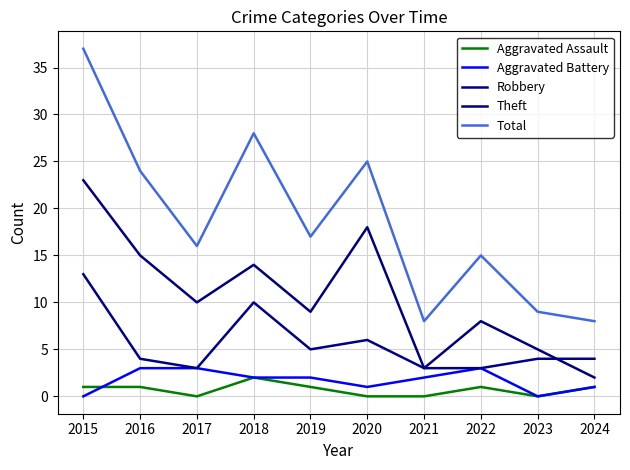

Reading right to left, what are all the values shown in this chart?

Aggravated Assault: 1	0	1	0	0	1	2	0	1	1
Aggravated Battery: 1	0	3	2	1	2	2	3	3	0
Robbery: 4	4	3	3	6	5	10	3	4	13
Theft: 2	5	8	3	18	9	14	10	15	23
Total: 8	9	15	8	25	17	28	16	24	37